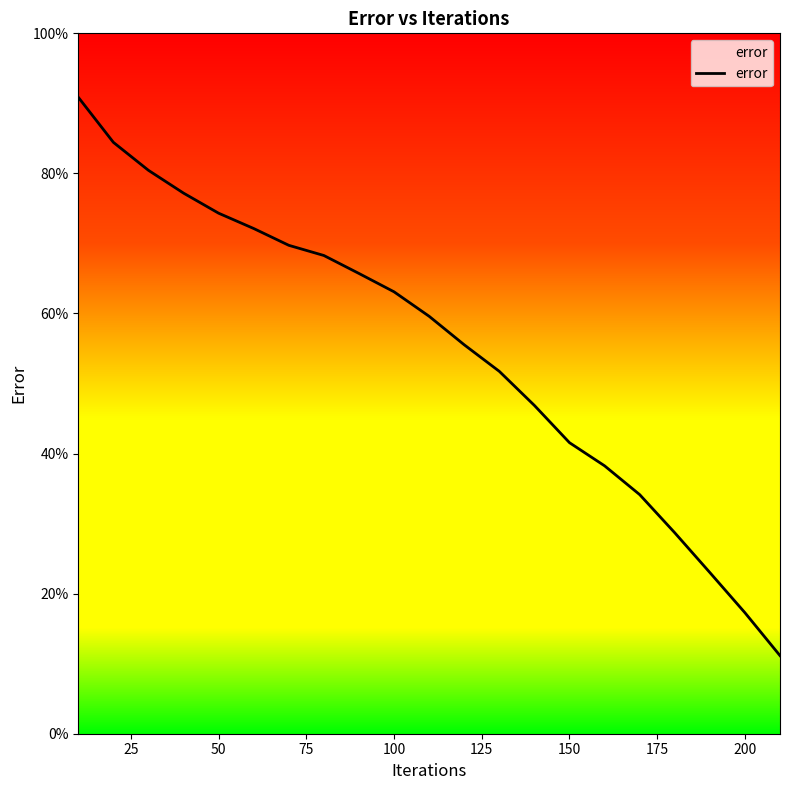

How many lines are shown in the chart?

1